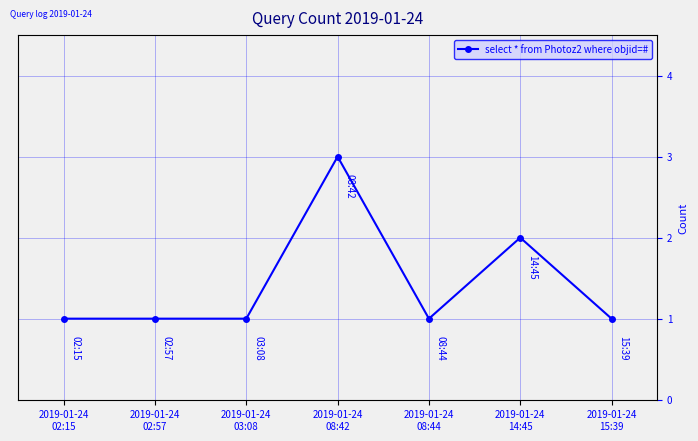

True or false: the data has more than 0 interior local peaks.

True